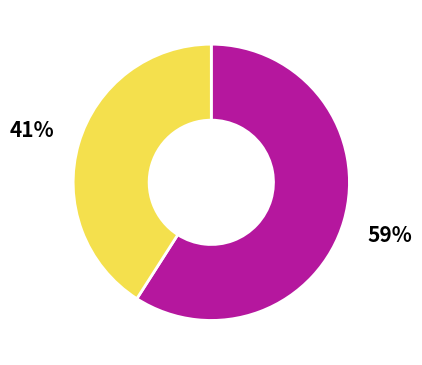

To the nearest percent, what is the average slice percentage?

50%